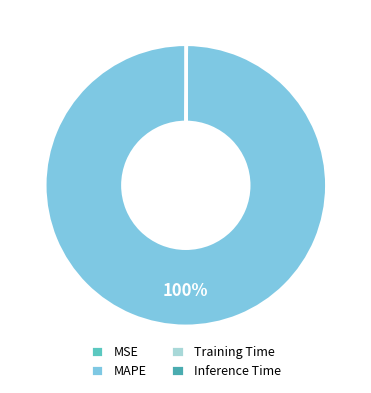

Rank the categories by value from lowest to highest.

MSE, Training Time, Inference Time, MAPE